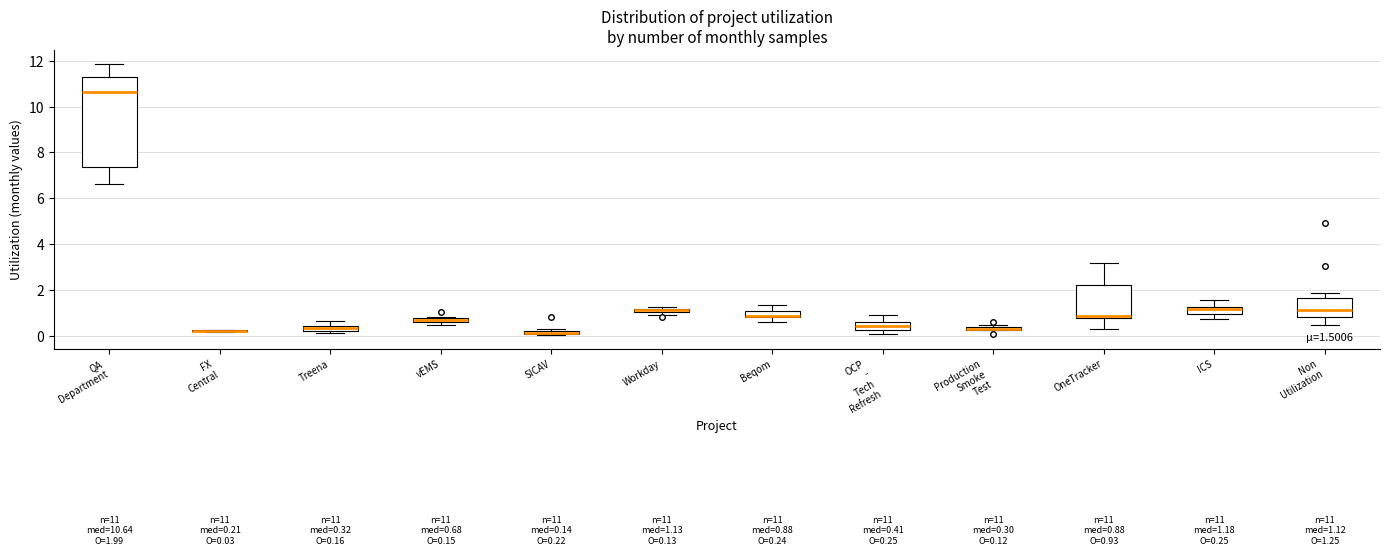

Which box is the tallest, from its lower edge to its upper edge?

QA Department